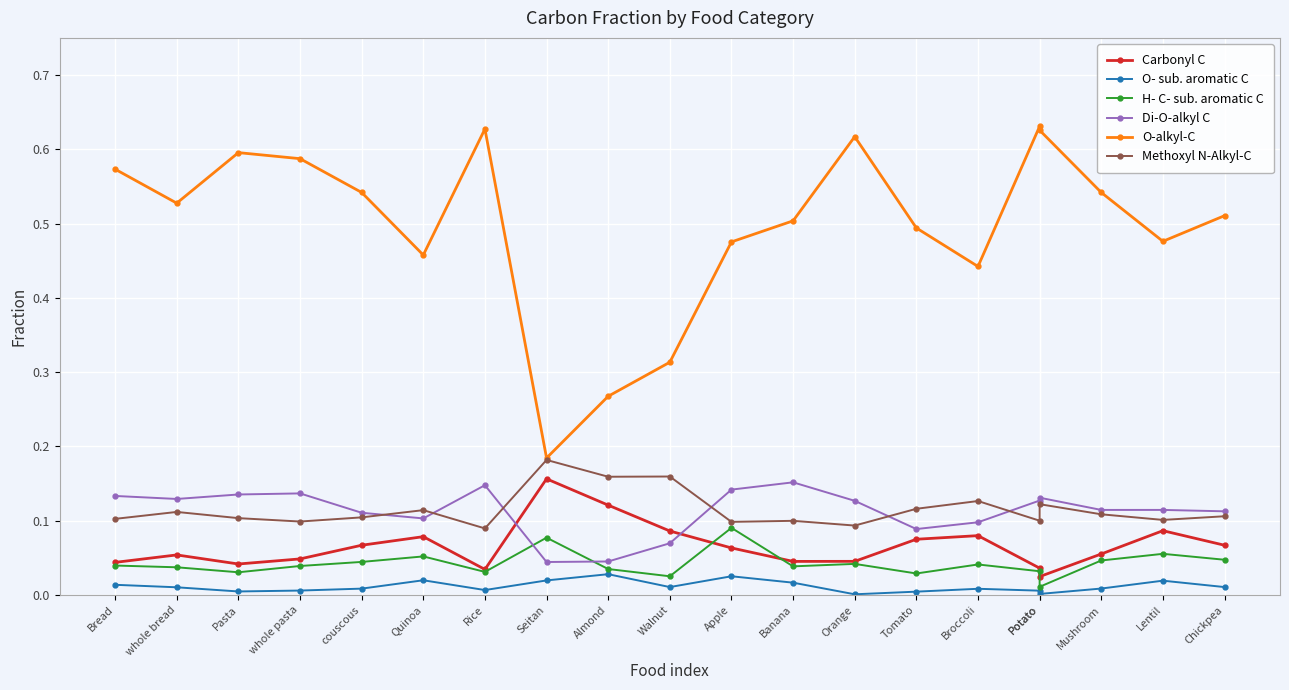

How many interior local valleys does the O-alkyl-C series have?

5